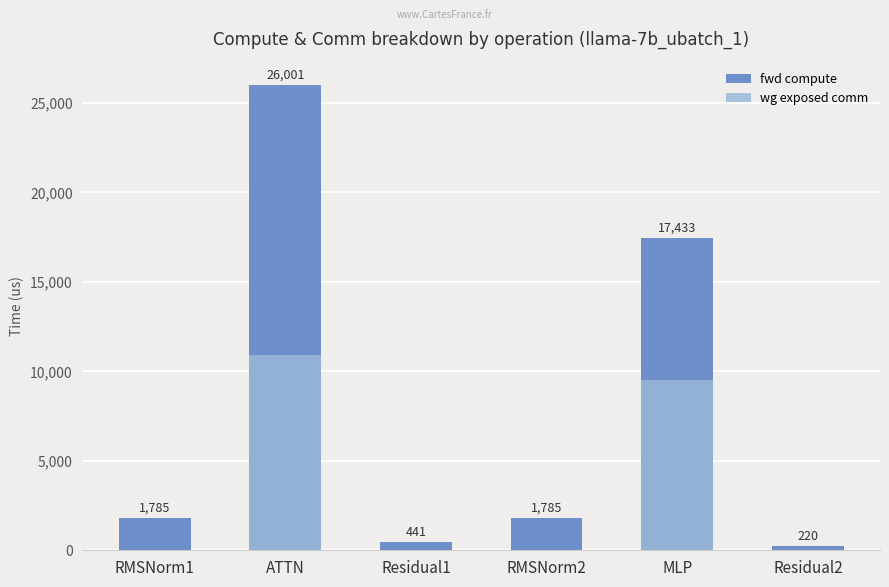

Which category has the highest value in the fwd compute series?

ATTN